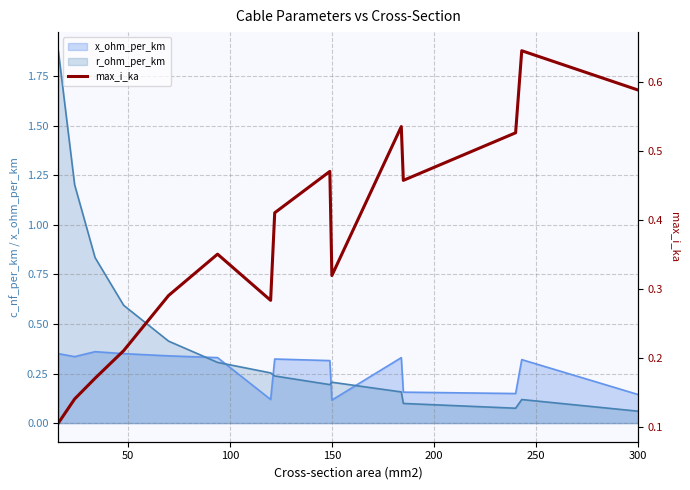

How many interior local valleys (lower than both neighbors) does the data have?

3